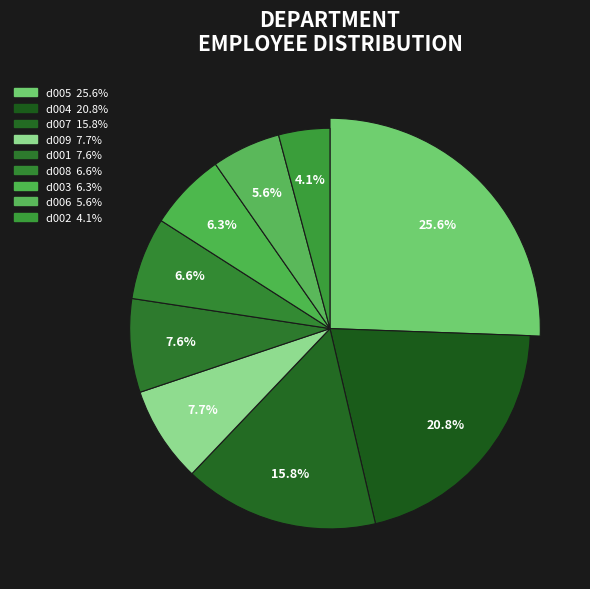

What is the change in value from d004 to d006?

-236